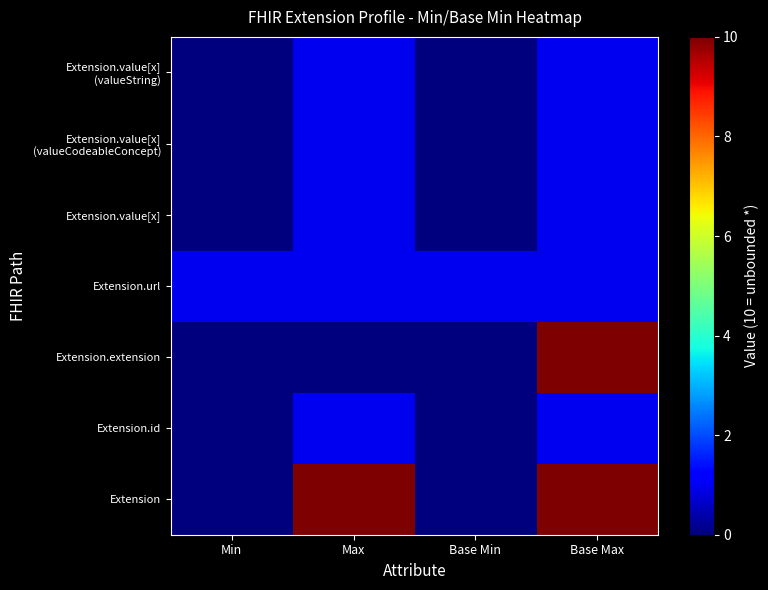

What is the spread (max minus min) of values at Max?

10